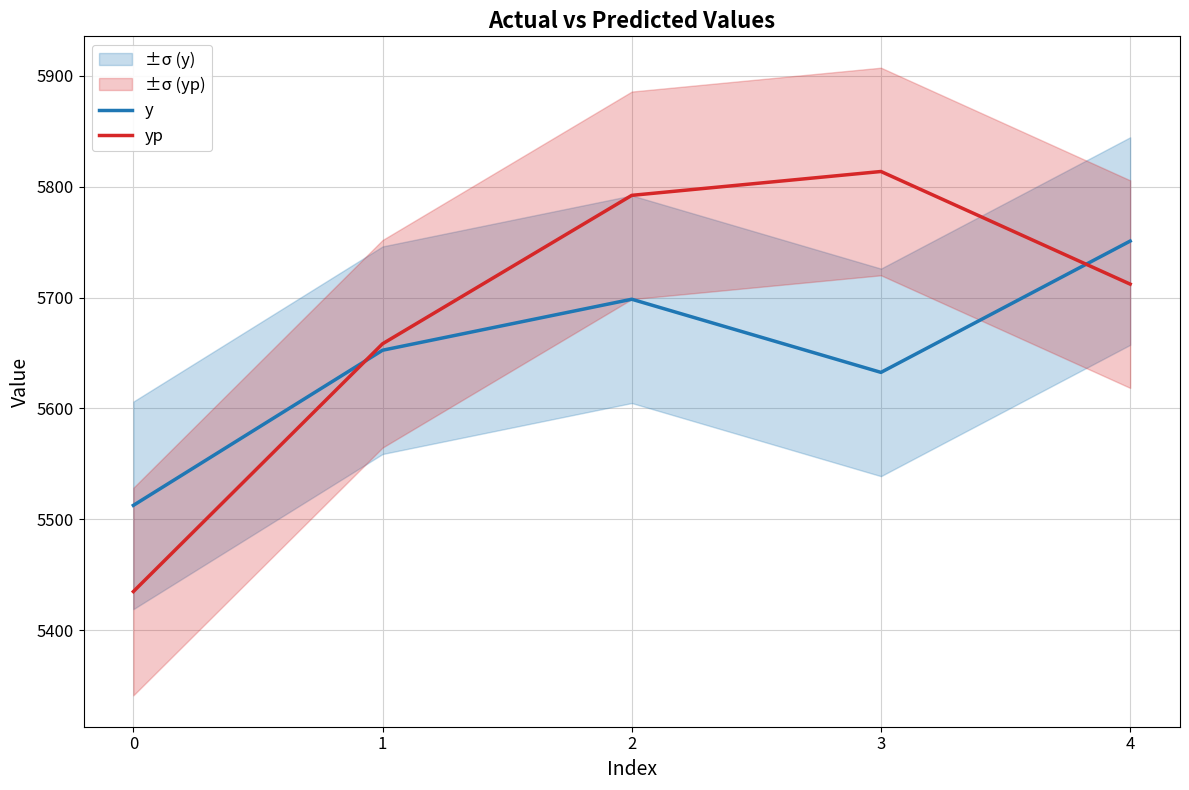

At which category does yp reach its first local peak?

3